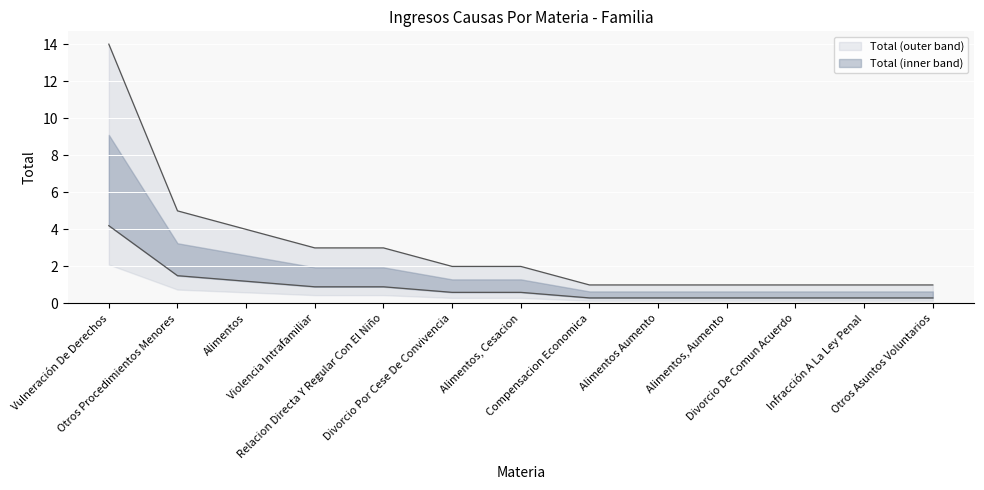

True or false: the data shows 1 at Alimentos Aumento.

False